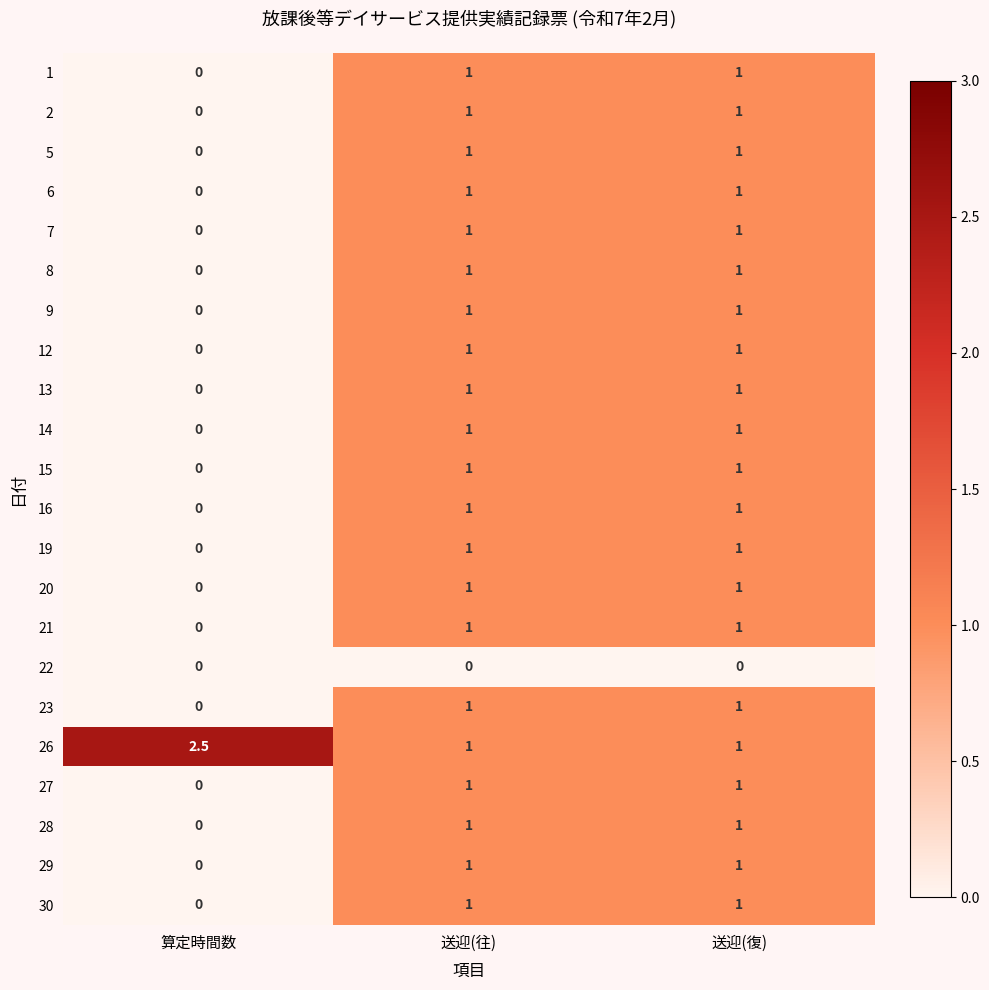

Which series has the widest spread of values?

26